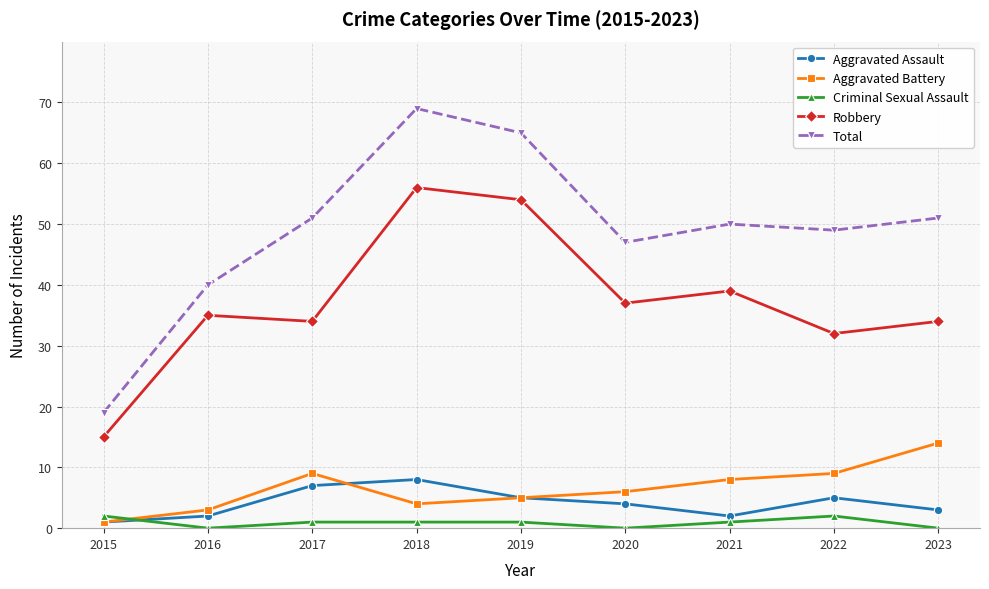

What is the value of the Aggravated Assault point at the 4th from the left?

8